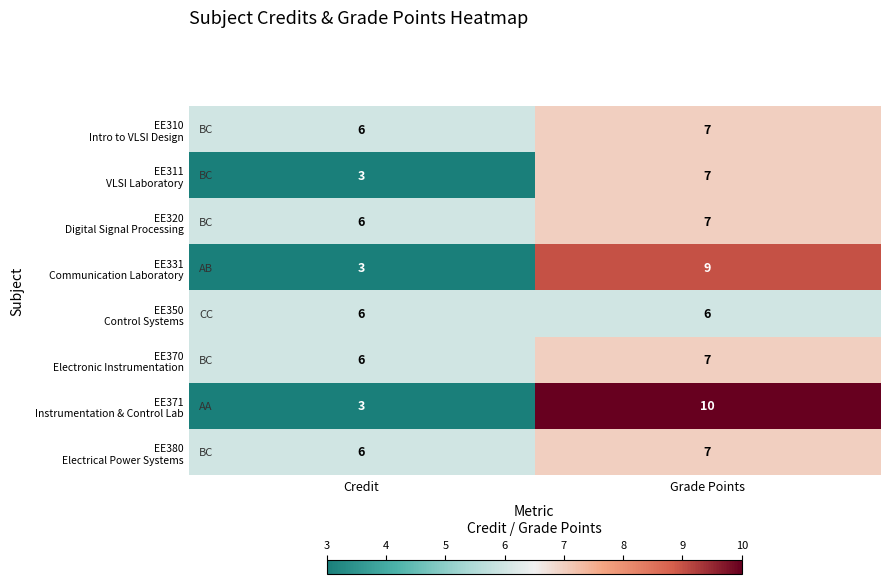

What is the difference between the highest and lowest values at Credit?

3